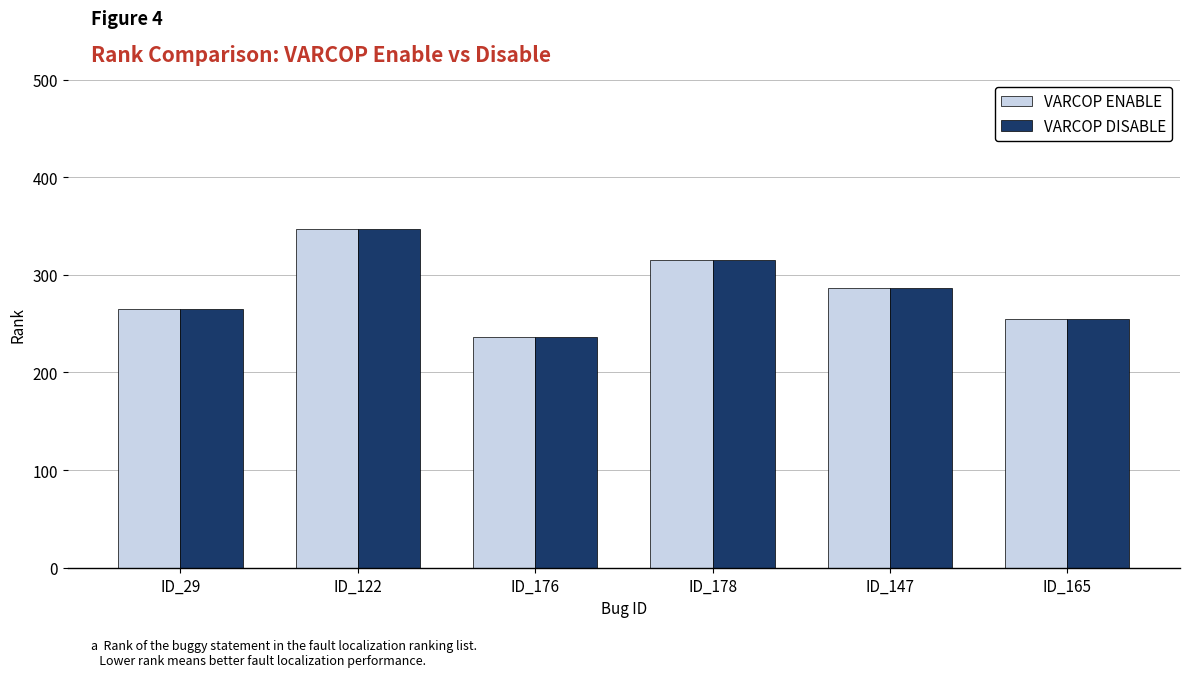

Is it true that VARCOP DISABLE equals 347 at ID_122?

True